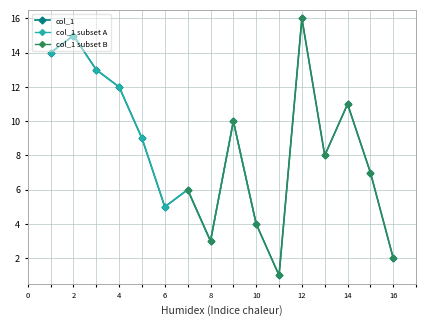

Is it true that col_1 equals 12 at 4?

True